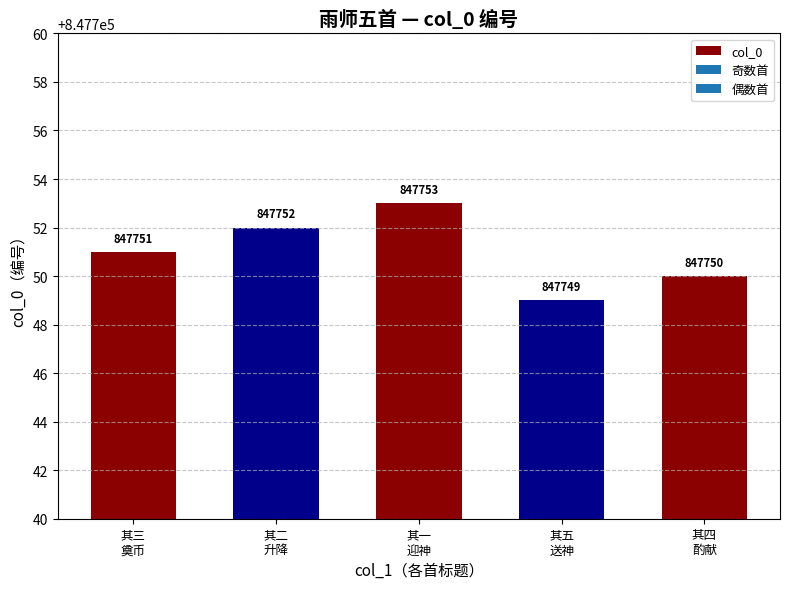

What is the label of the 2nd bar from the right?

其五
送神